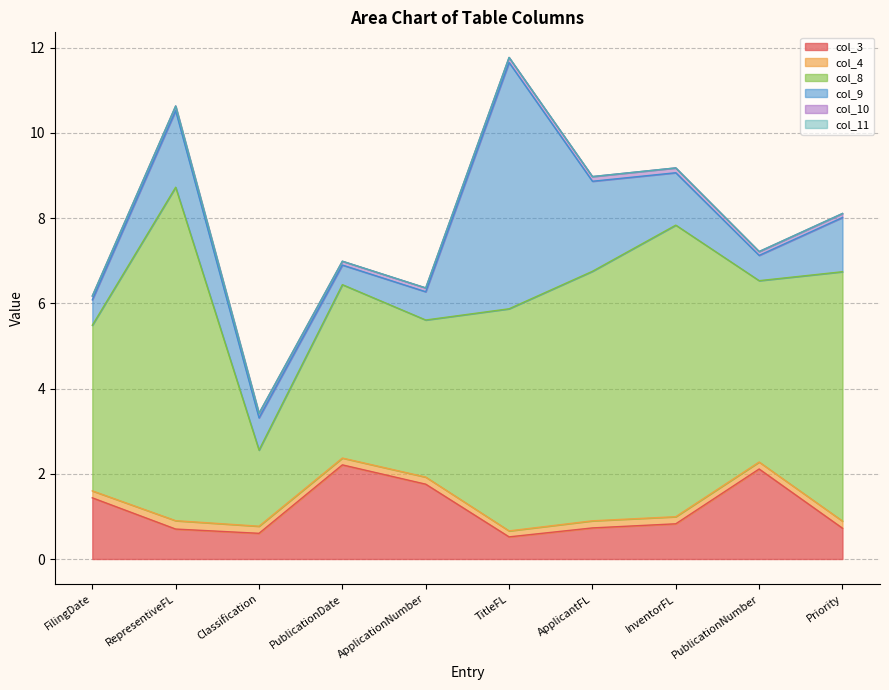

Reading right to left, transcribe all the data shown in this chart.

col_3: Priority=0.7	PublicationNumber=2.1	InventorFL=0.8	ApplicantFL=0.7	TitleFL=0.5	ApplicationNumber=1.8	PublicationDate=2.2	Classification=0.6	RepresentiveFL=0.7	FilingDate=1.4
col_4: Priority=0.2	PublicationNumber=0.2	InventorFL=0.2	ApplicantFL=0.2	TitleFL=0.1	ApplicationNumber=0.2	PublicationDate=0.2	Classification=0.2	RepresentiveFL=0.2	FilingDate=0.2
col_8: Priority=5.9	PublicationNumber=4.3	InventorFL=6.8	ApplicantFL=5.9	TitleFL=5.2	ApplicationNumber=3.7	PublicationDate=4.1	Classification=1.8	RepresentiveFL=7.8	FilingDate=3.9
col_9: Priority=1.3	PublicationNumber=0.6	InventorFL=1.2	ApplicantFL=2.1	TitleFL=5.8	ApplicationNumber=0.7	PublicationDate=0.5	Classification=0.8	RepresentiveFL=1.8	FilingDate=0.6
col_10: Priority=0.1	PublicationNumber=0.1	InventorFL=0.1	ApplicantFL=0.1	TitleFL=0.1	ApplicationNumber=0.1	PublicationDate=0.1	Classification=0.1	RepresentiveFL=0.1	FilingDate=0.1
col_11: Priority=0.0	PublicationNumber=0.0	InventorFL=0.0	ApplicantFL=0.0	TitleFL=0.0	ApplicationNumber=0.0	PublicationDate=0.0	Classification=0.0	RepresentiveFL=0.0	FilingDate=0.0